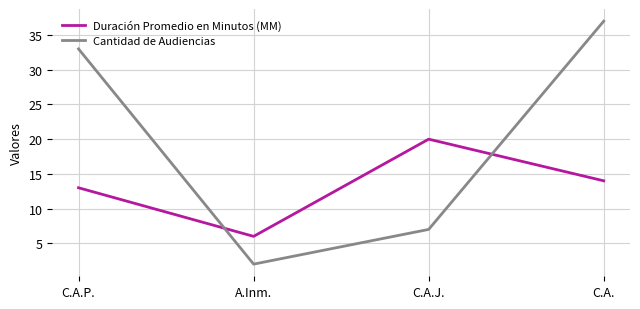

What is the sum of the Duración Promedio en Minutos (MM) values at C.A. and C.A.P.?

27